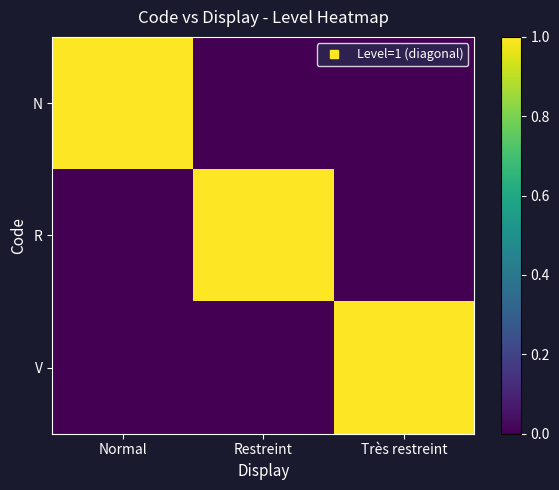

Between Restreint and Normal, which is larger?

Normal